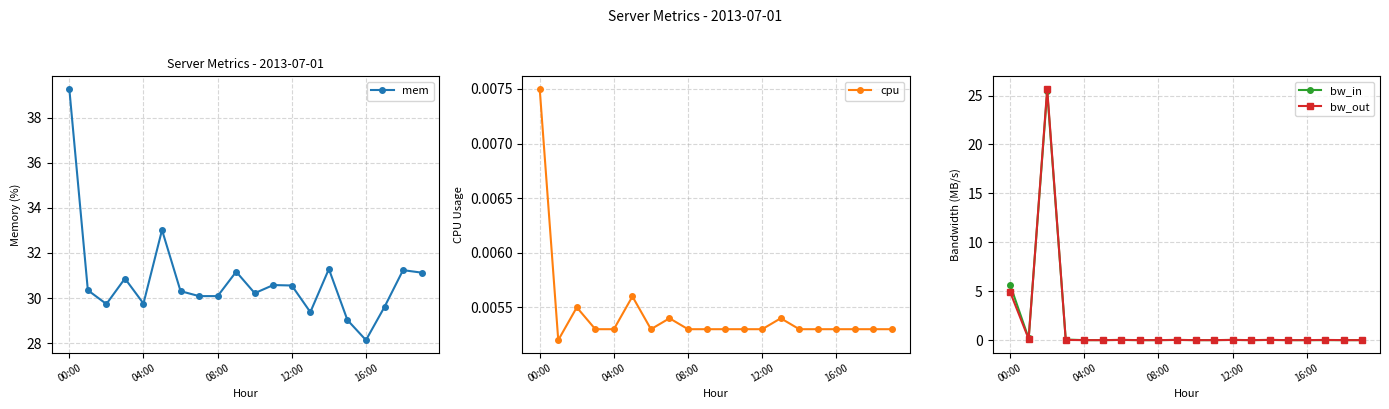

What is the difference between the second highest and minimum values in the mem series?

4.9